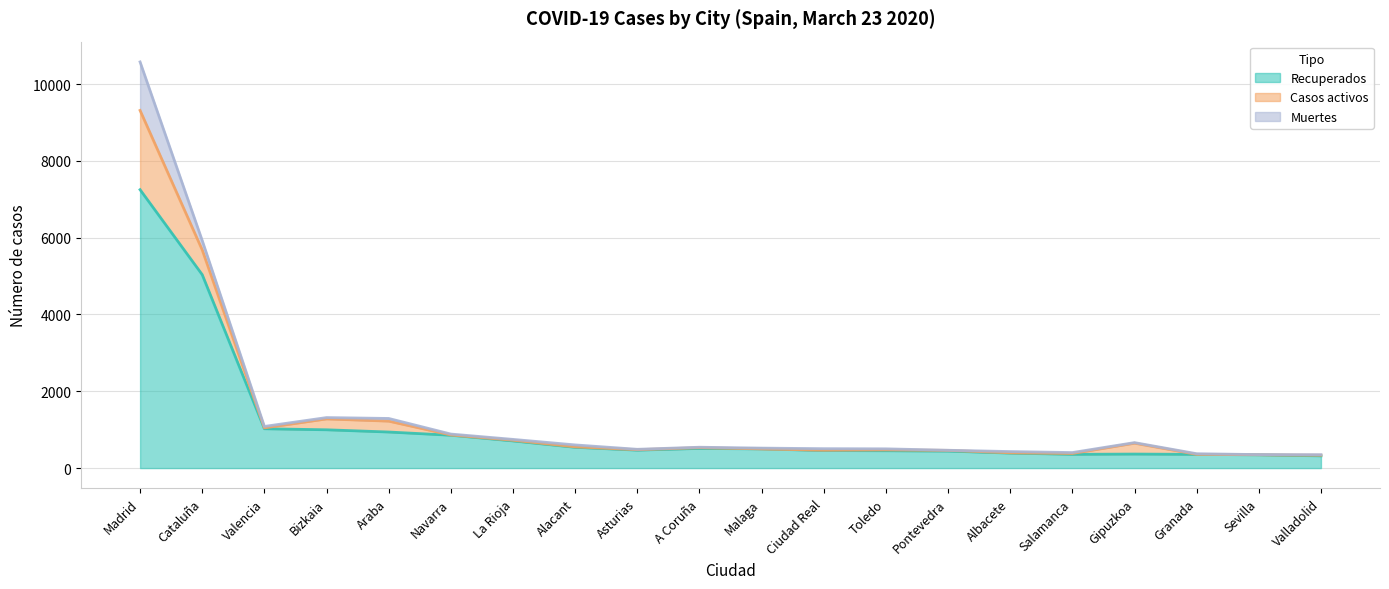

What is the average value of the Recuperados series?

1115